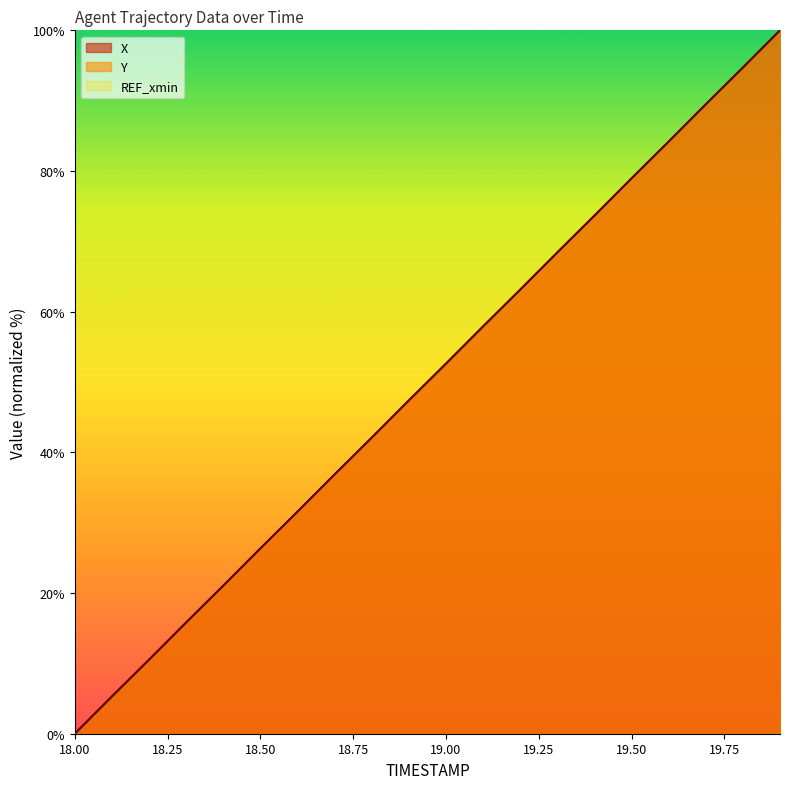

True or false: X has a value of 0.0 at 18.00.

True